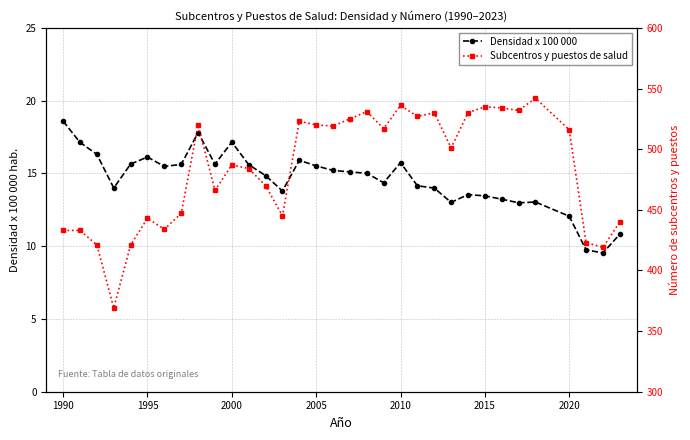

True or false: Subcentros y puestos de salud and Densidad x 100 000 intersect in this chart.

False